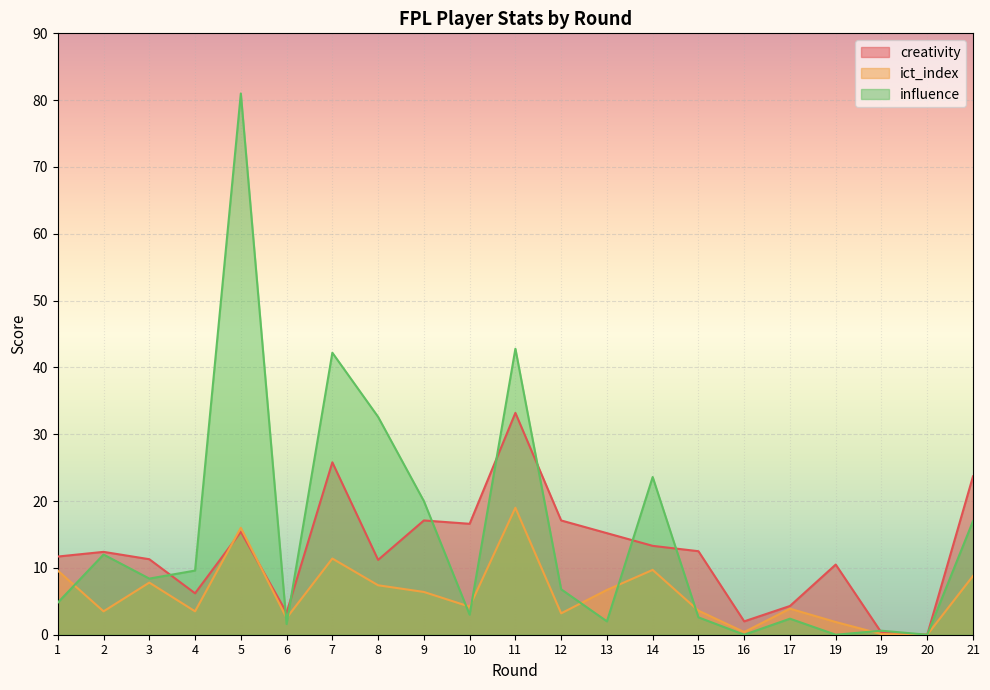

What is the difference between the maximum and minimum values in the influence series?

81.0